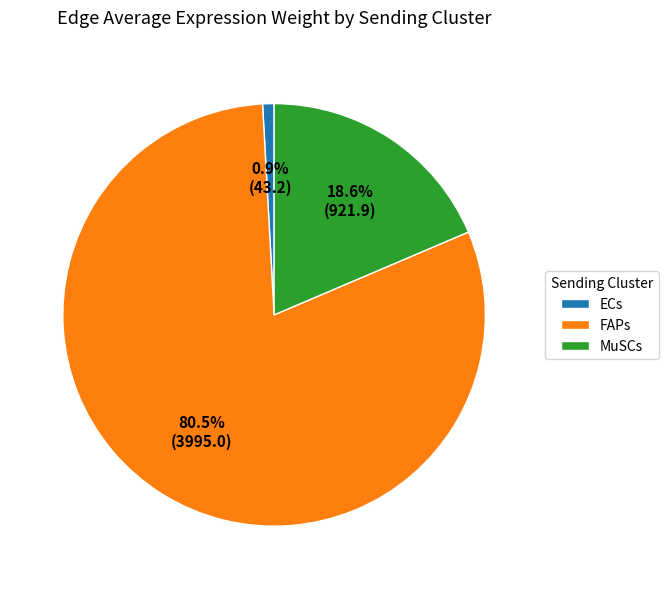

Rank the categories by value from lowest to highest.

ECs, MuSCs, FAPs